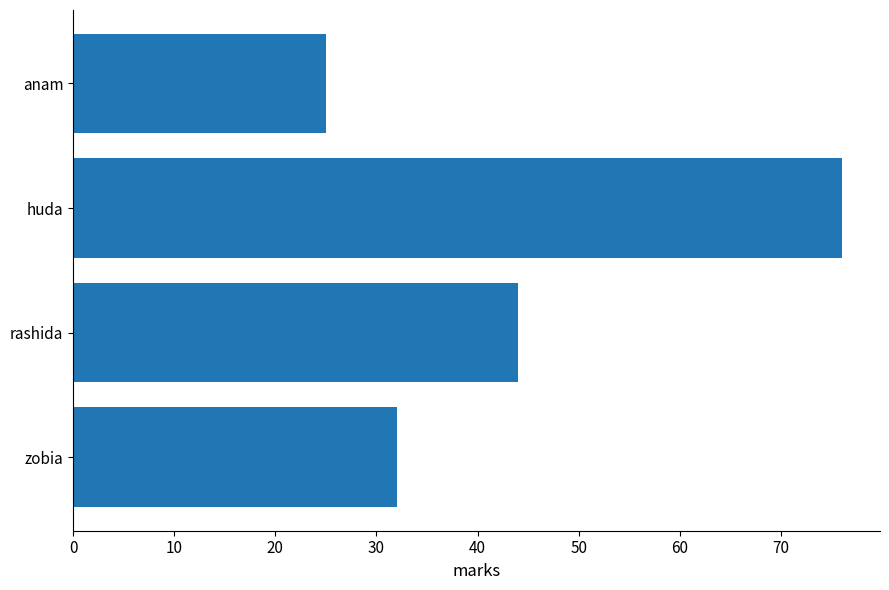

What is the change in value from zobia to rashida?

+12